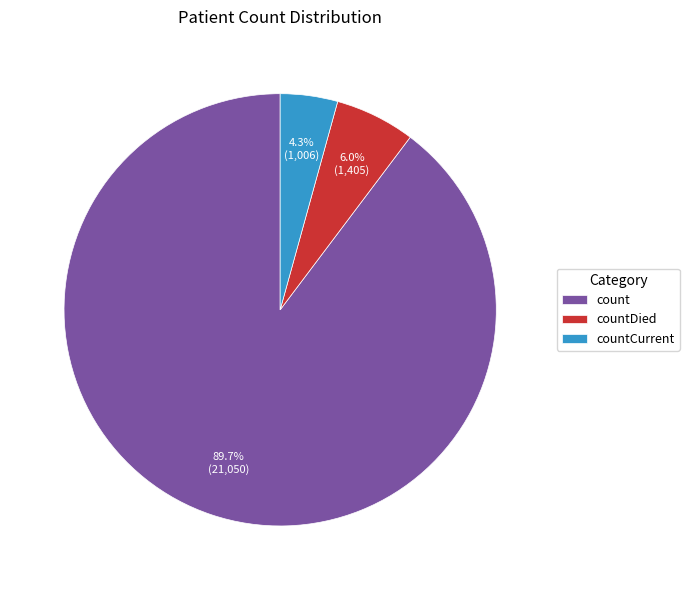

What percentage do count and countCurrent together represent?

94.0%